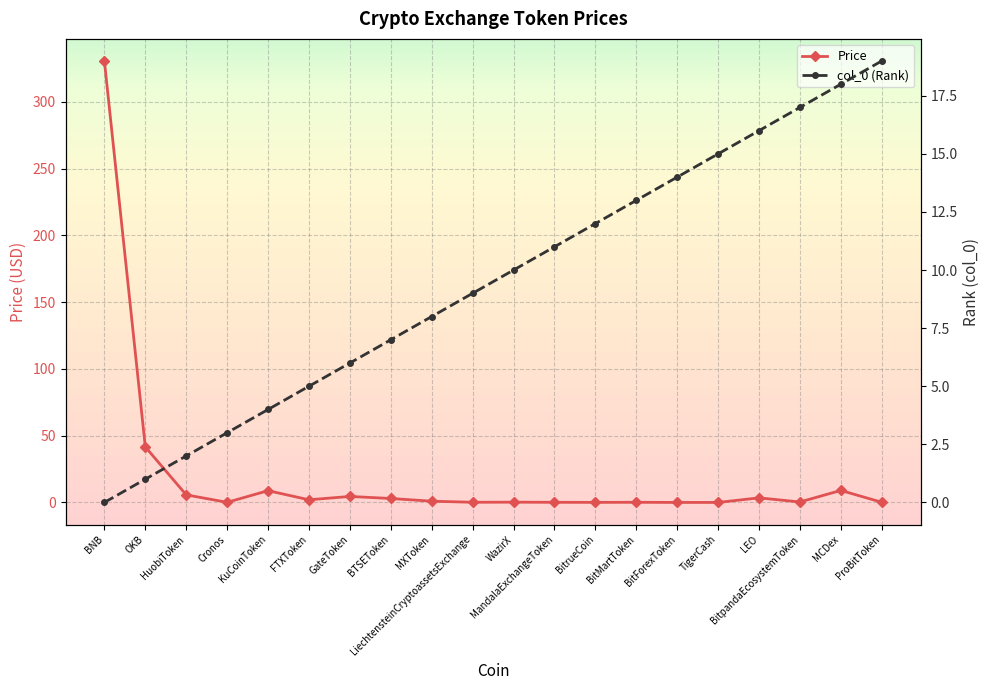

What is the total value across all series at BTSEToken?

10.0